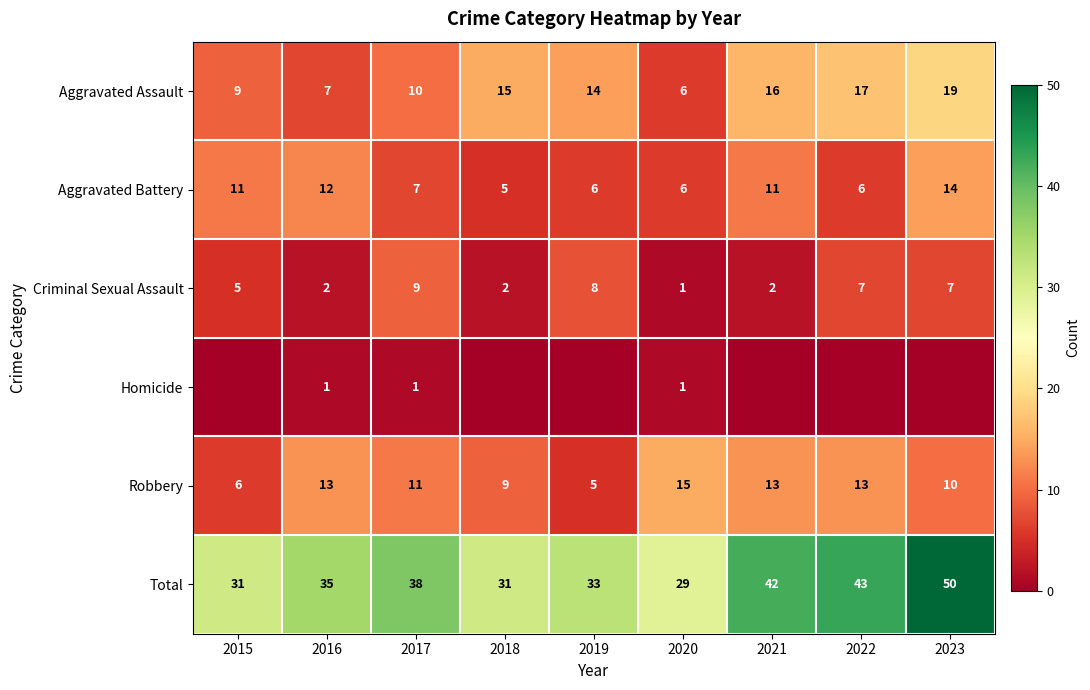

What is the sum of the Robbery values at 2019 and 2016?

18